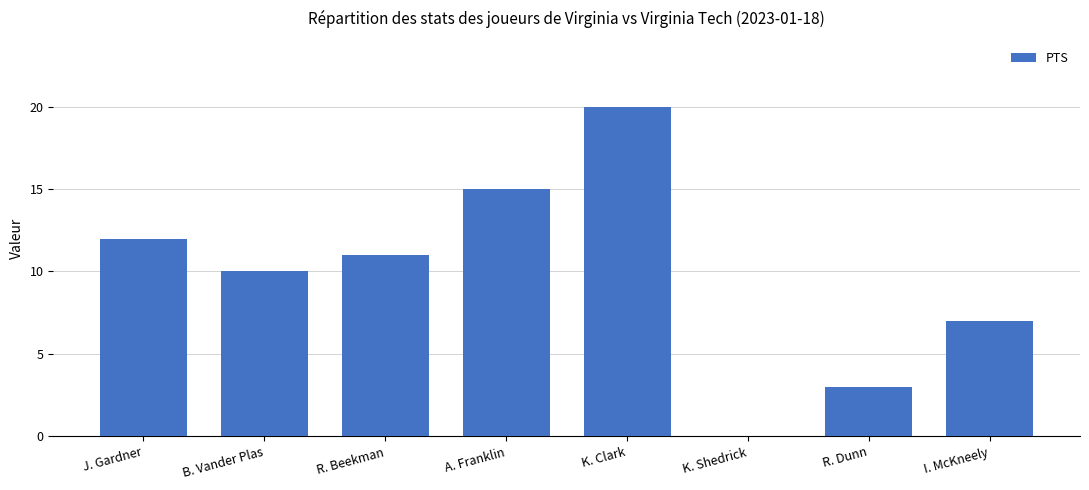

What is the maximum value shown in the chart?

20